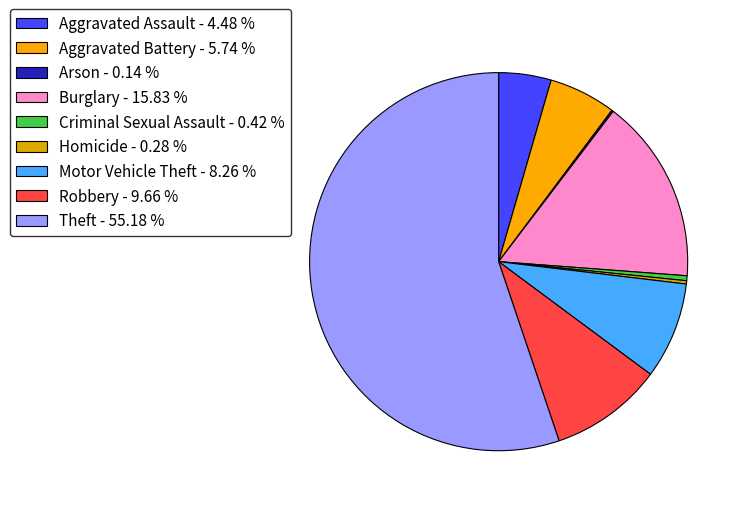

What is the ratio of the value at Aggravated Battery to the value at Motor Vehicle Theft?

0.7